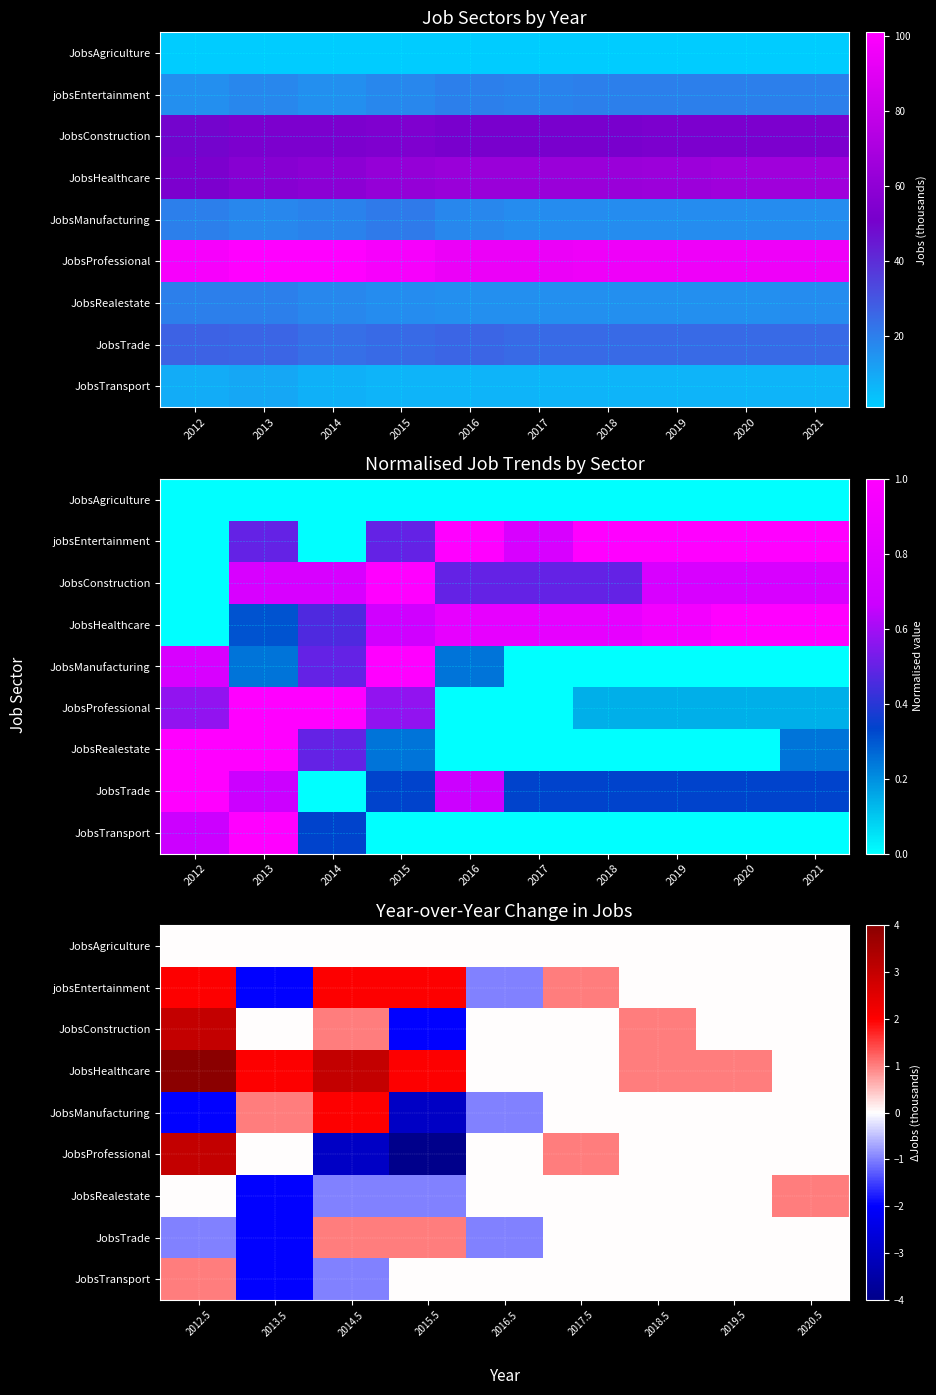

What is the sum of the jobsEntertainment values at 2012.5 and 2016.5?

1